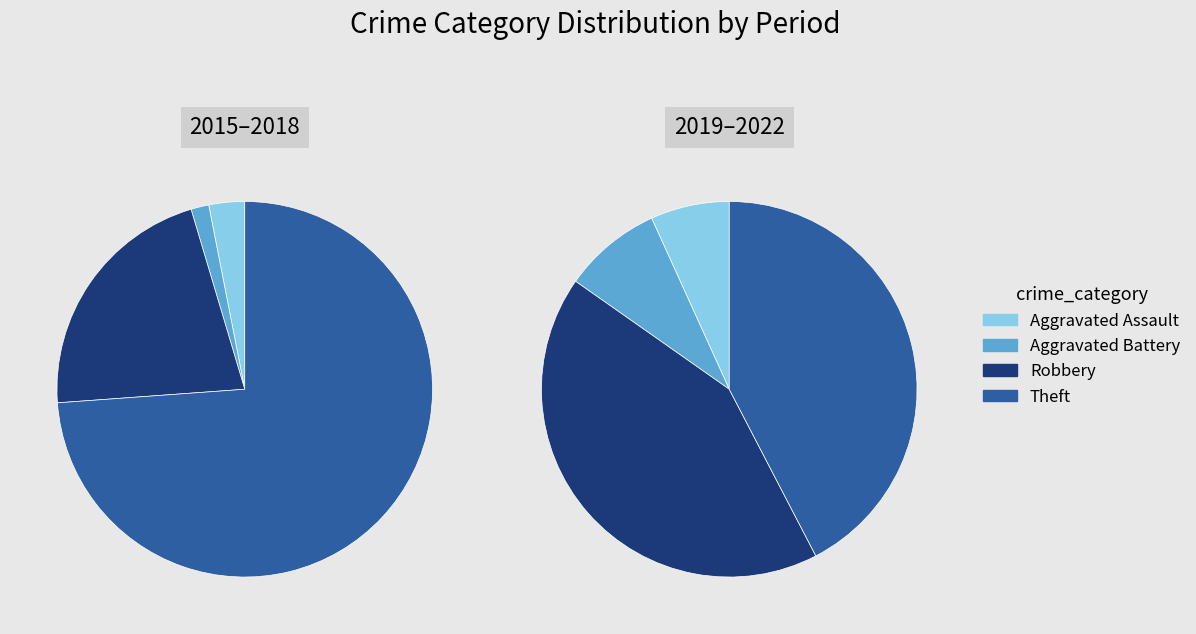

Count the number of slices in the pie.

8